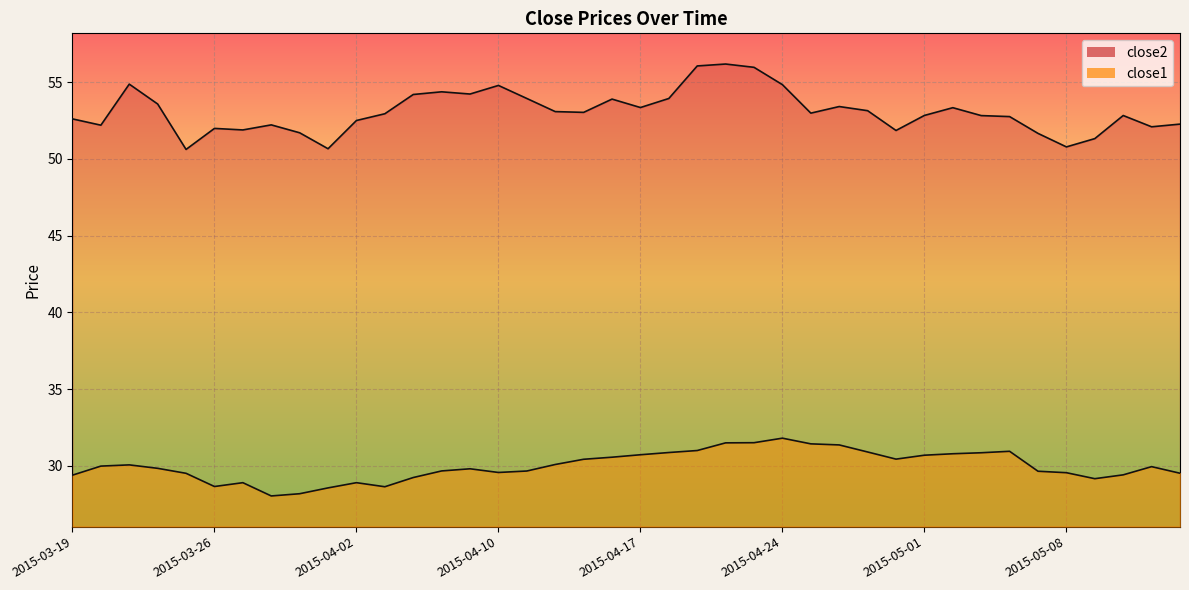

At which category does close1 reach its first local peak?

2015-03-23